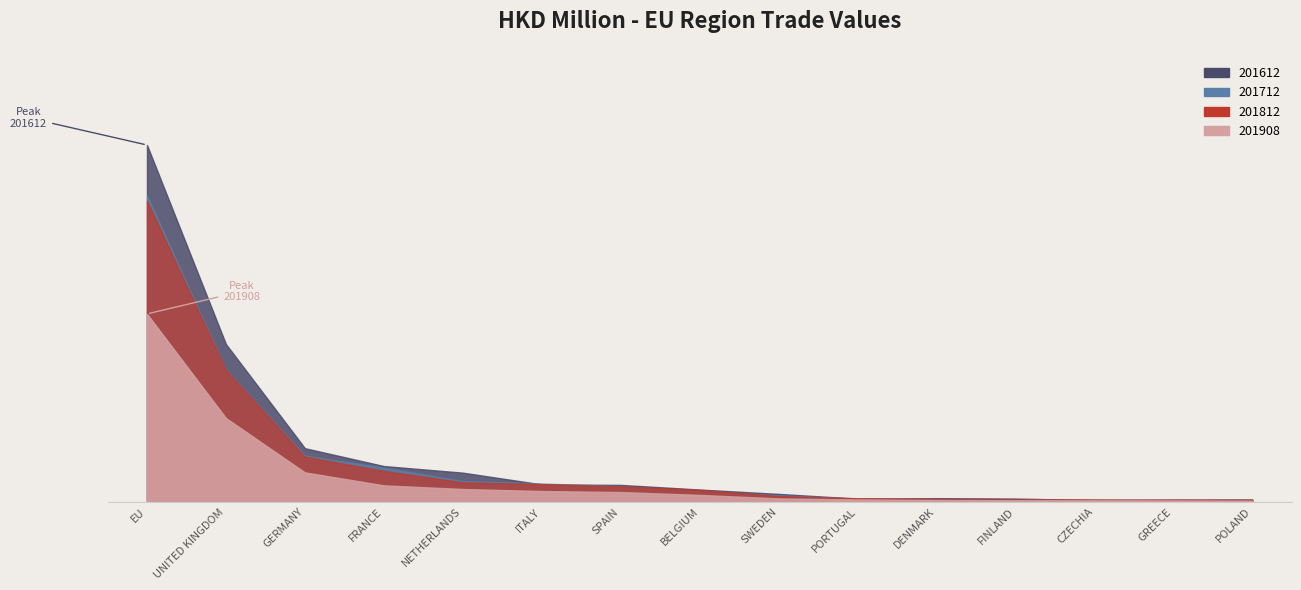

Does the chart have visible grid lines?

No